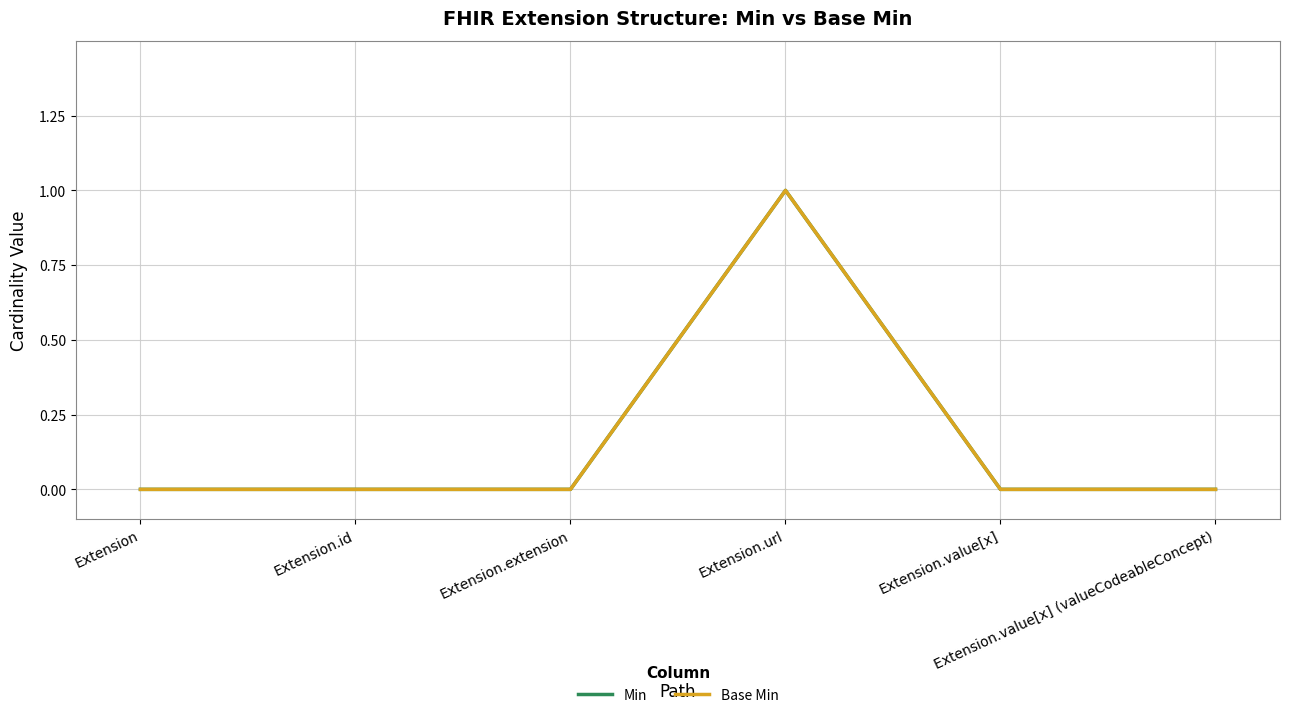

Does the chart display data point markers on the line(s)?

No